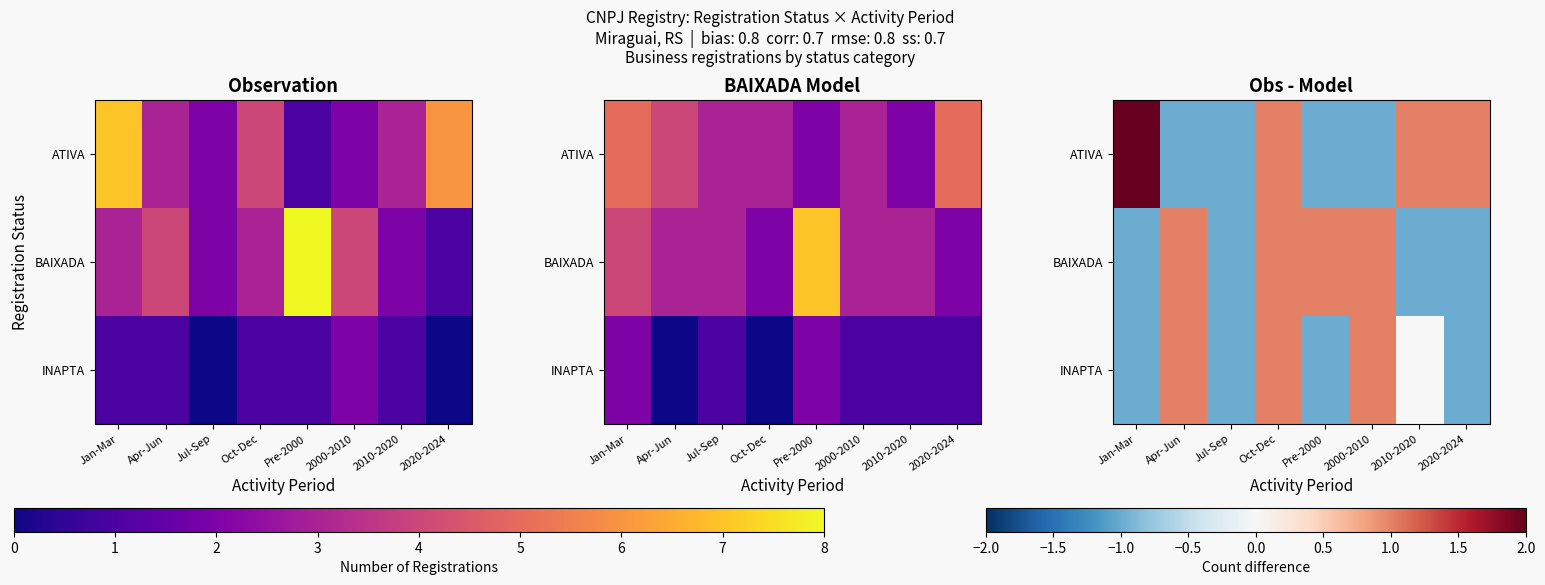

Between Apr-Jun and Jul-Sep, which series saw the biggest shift?

BAIXADA